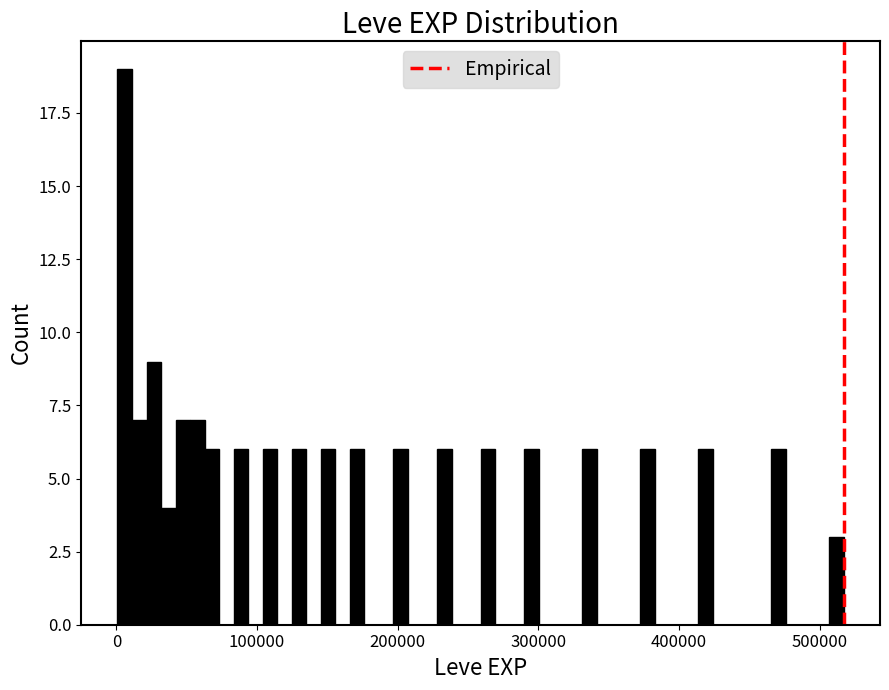

Around what value on the x-axis is the tallest bar? Give the approximate position of its centre, as read against the axis.

10000